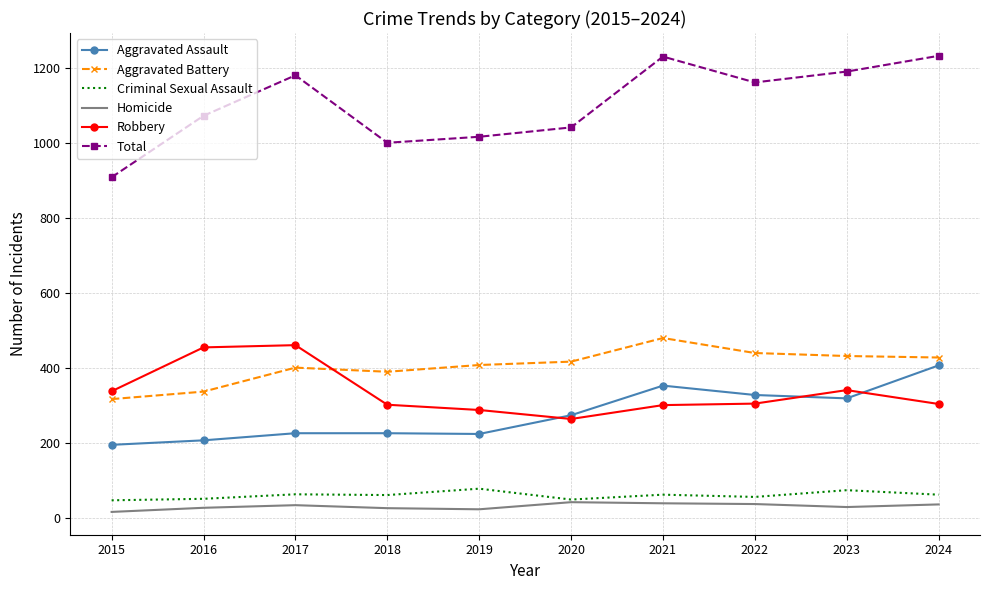

How many distinct data groups are displayed?

6